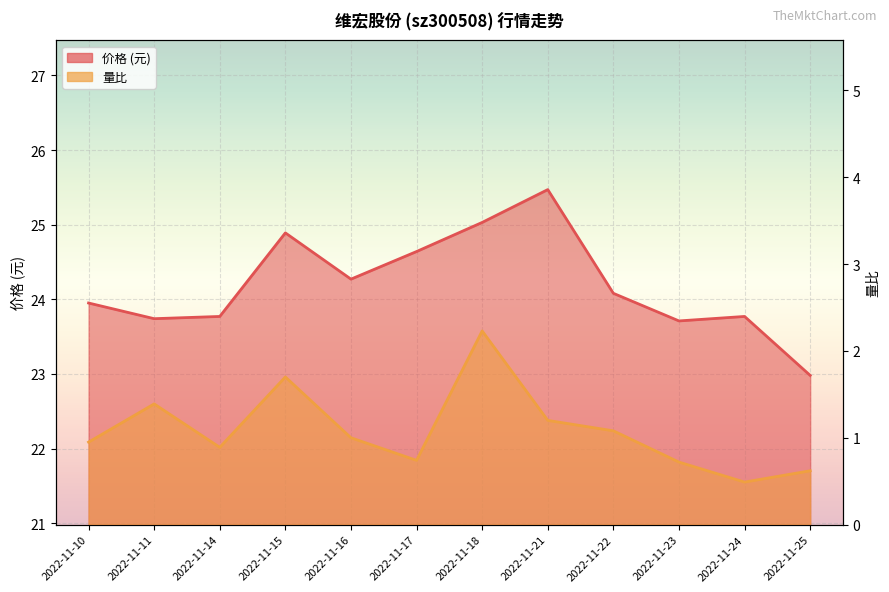

True or false: 量比 and 价格 intersect in this chart.

False